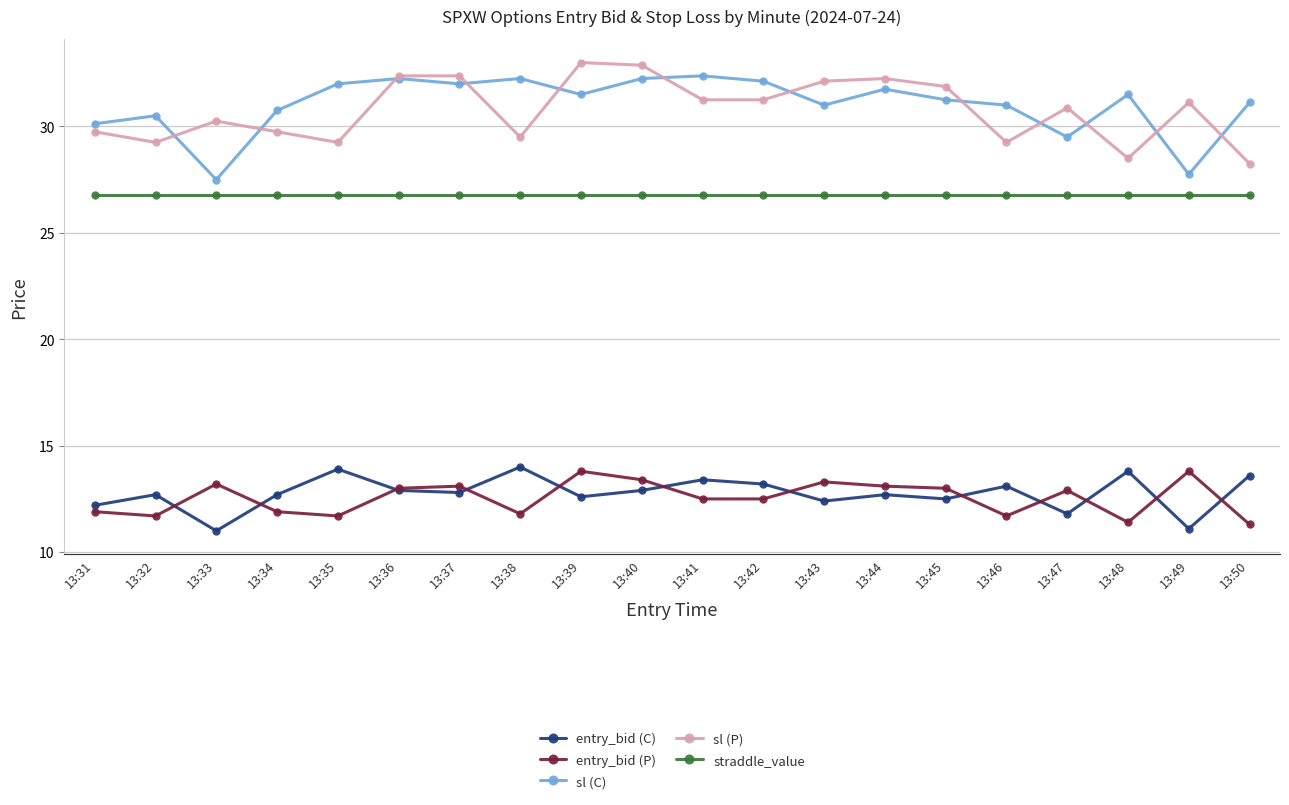

What is the smallest value displayed?

11.0